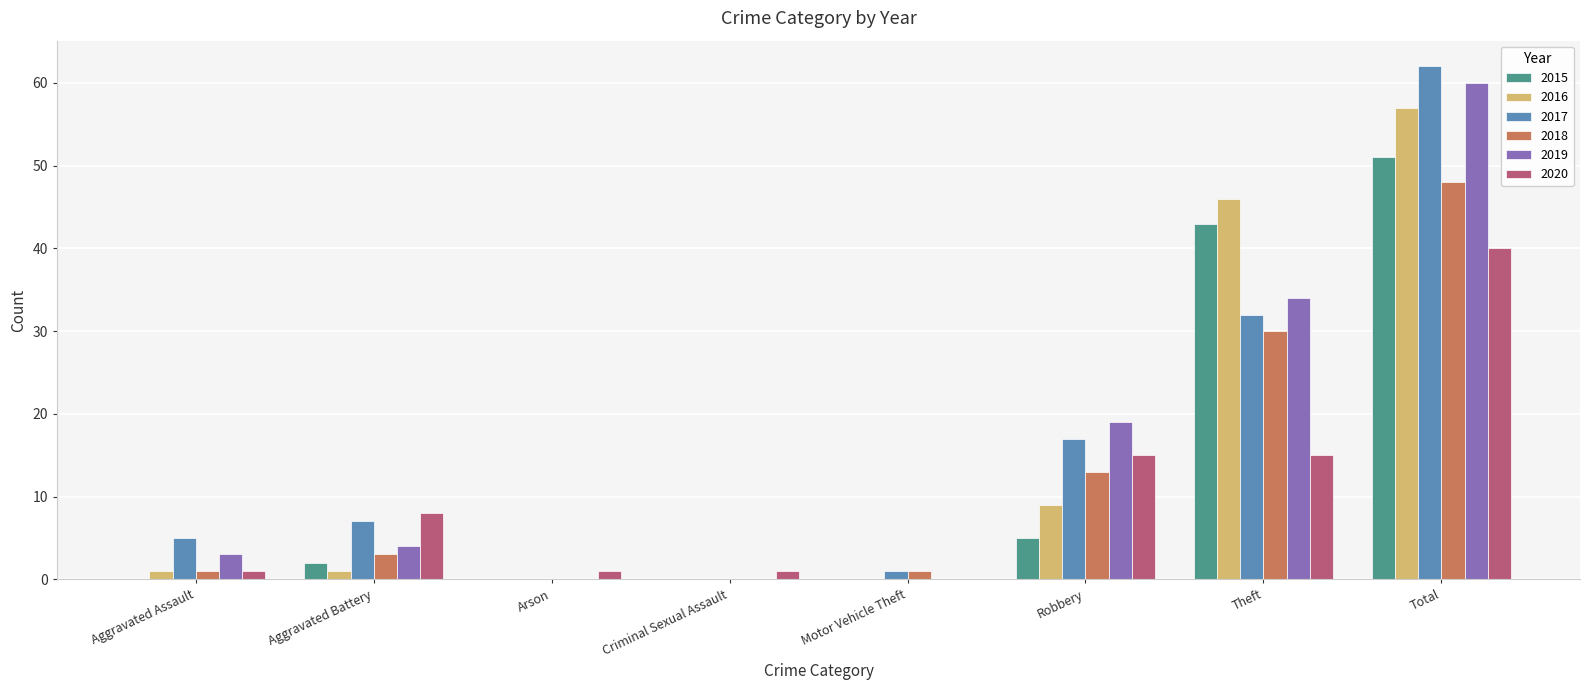

What is the sum of all 2015 values?

101